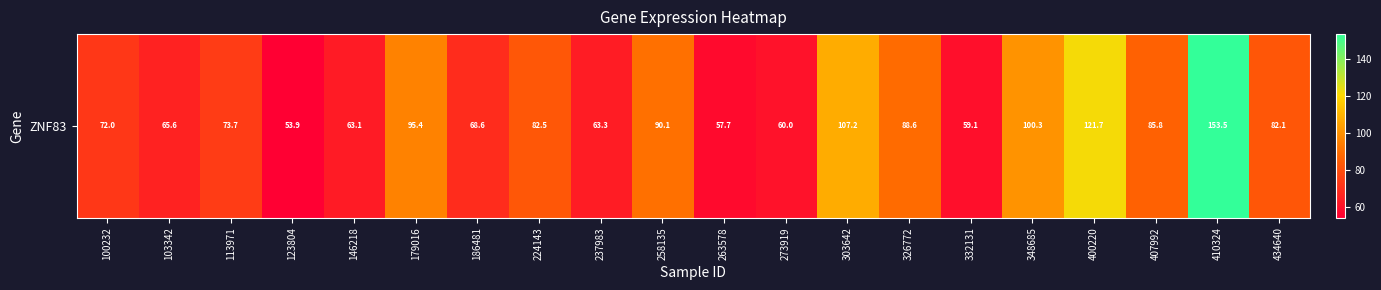

What is the approximate value at 123804?

53.9